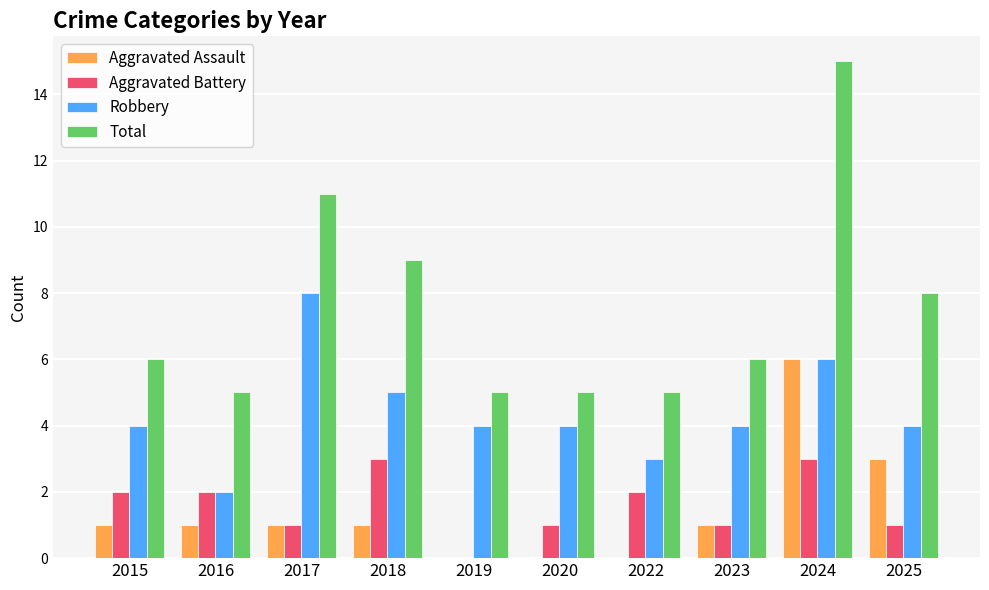

The value of Robbery at 2018 is 2. True or false?

False